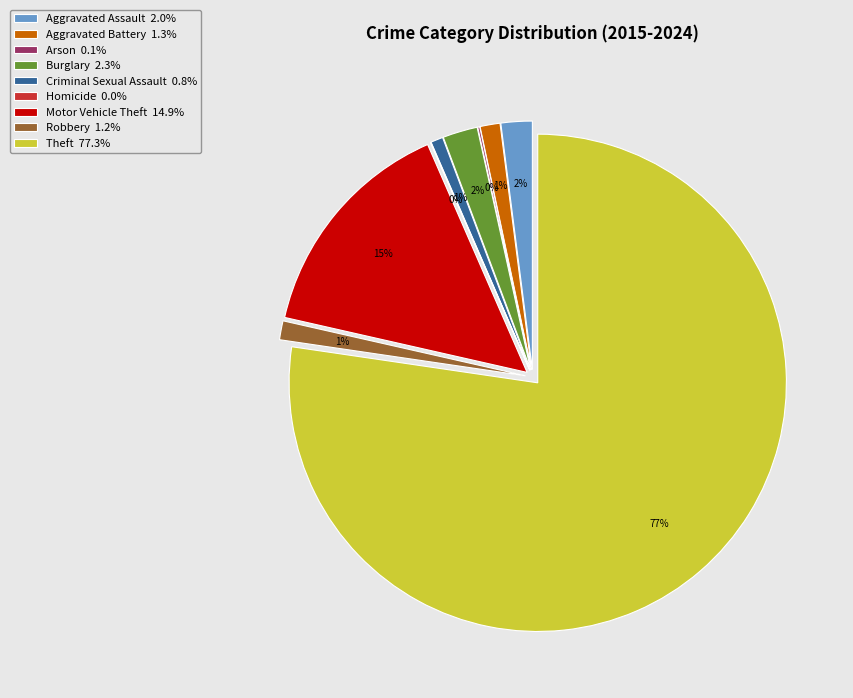

Count the number of slices in the pie.

9